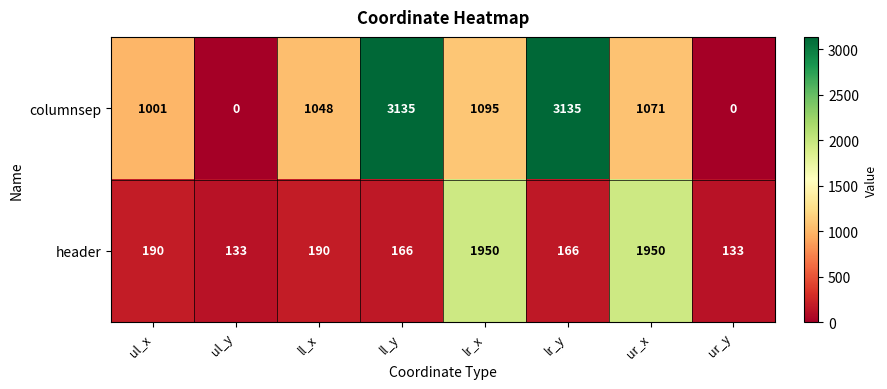

How many series are shown in this chart?

2